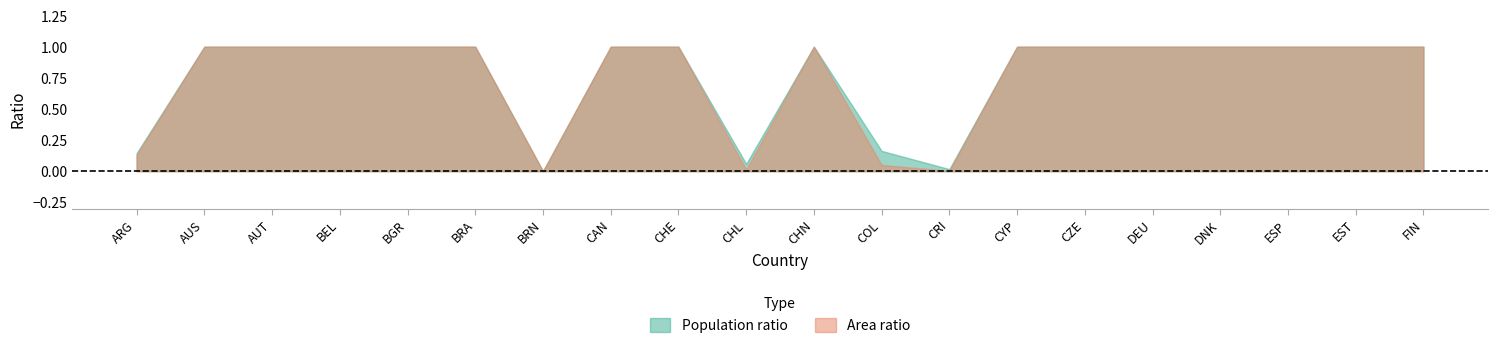

True or false: Population ratio and Area ratio cross at least once.

False